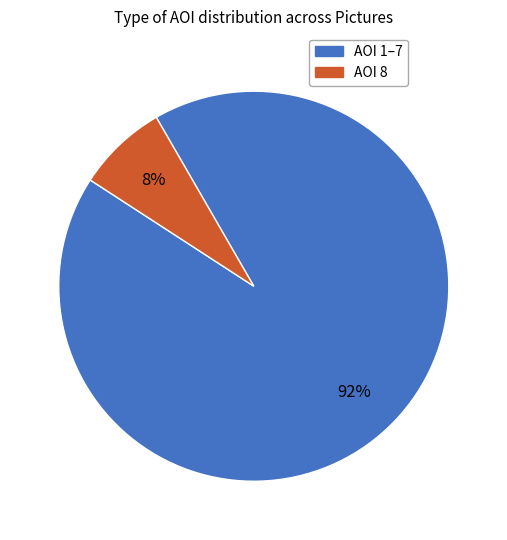

To the nearest percent, what is the average slice percentage?

50%